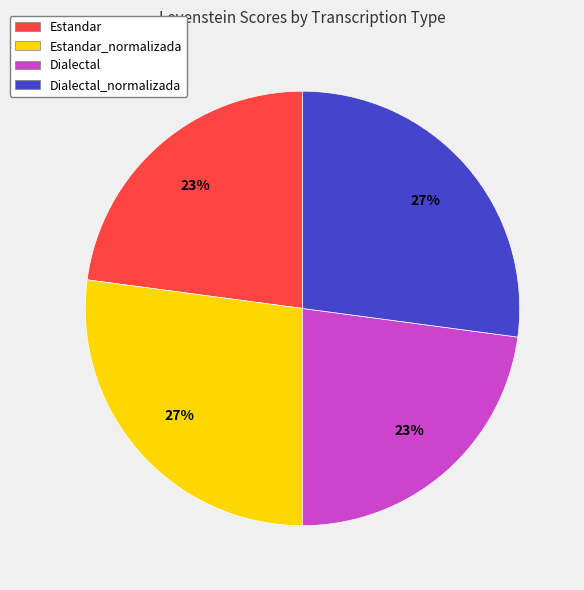

To the nearest percent, what is the average slice percentage?

25%